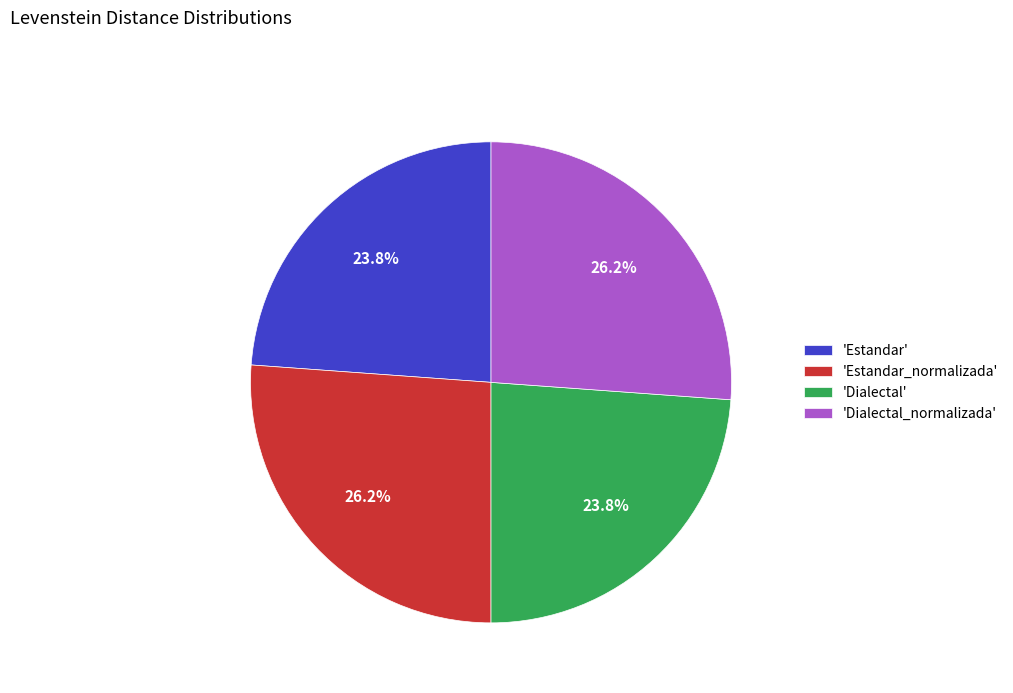

Is there any slice that represents more than half of the pie?

No